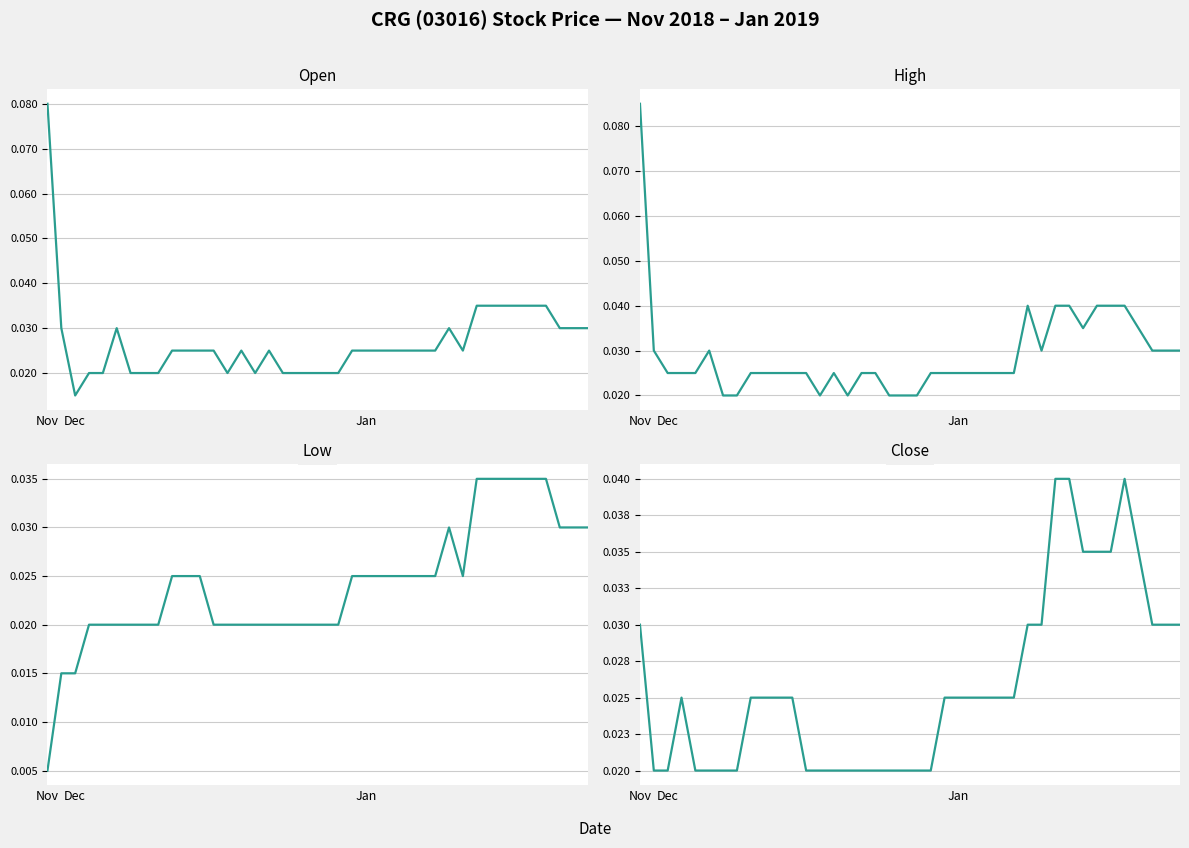

True or false: close and open intersect in this chart.

True